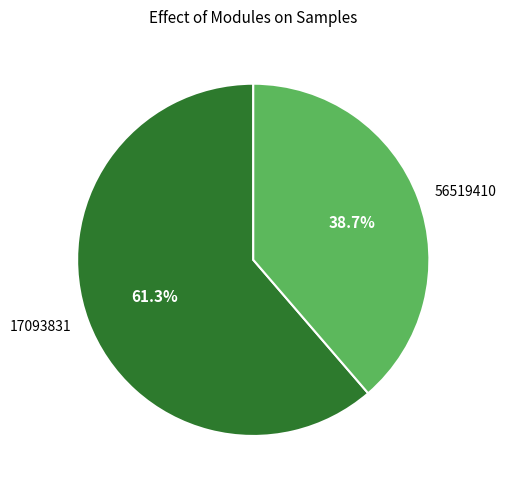

To the nearest percent, what is the average slice percentage?

50%